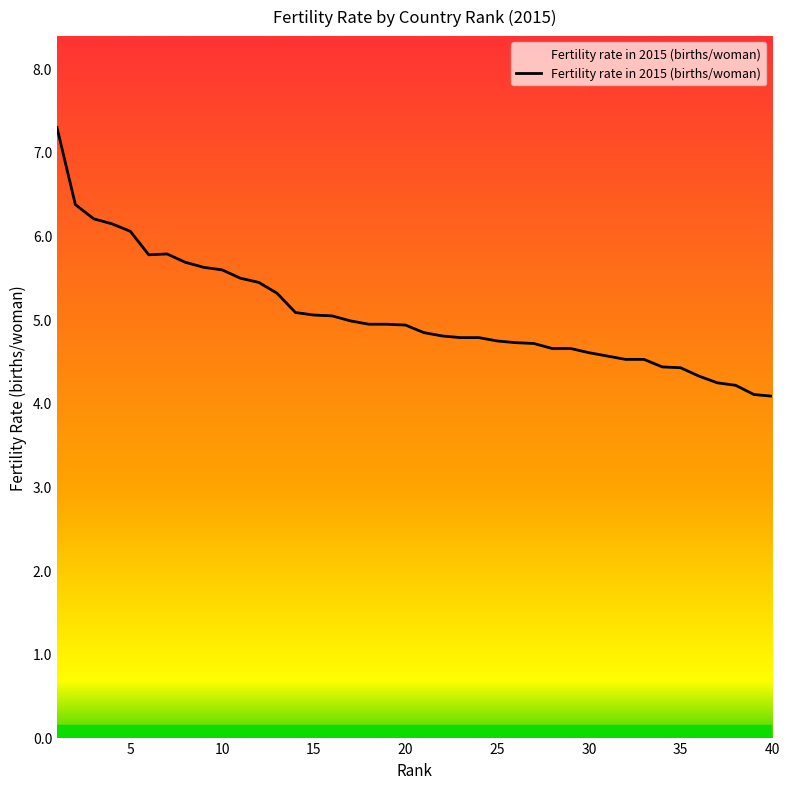

How many lines are shown in the chart?

1